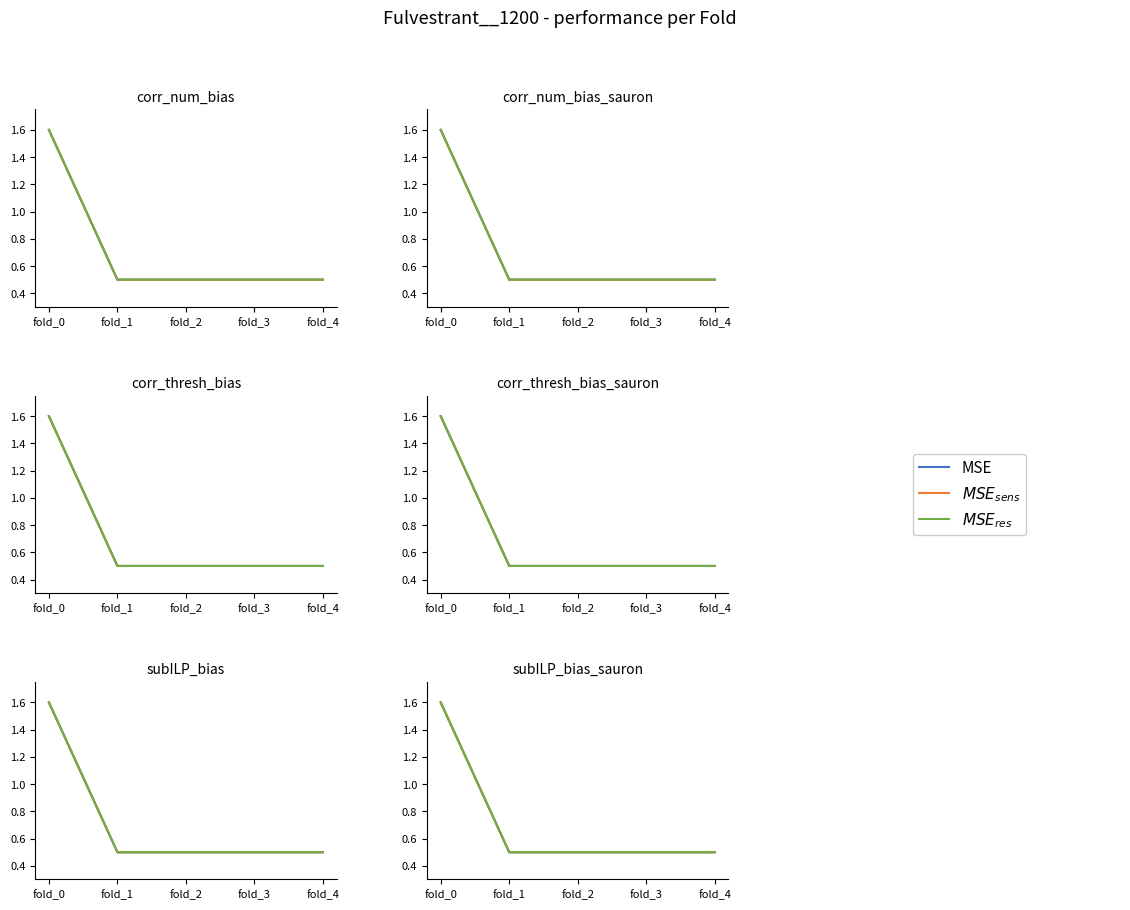

Reading left to right, transcribe all the data shown in this chart.

MSE: 1.6	0.5	0.5	0.5	0.5
$MSE_{sens}$: 1.6	0.5	0.5	0.5	0.5
$MSE_{res}$: 1.6	0.5	0.5	0.5	0.5